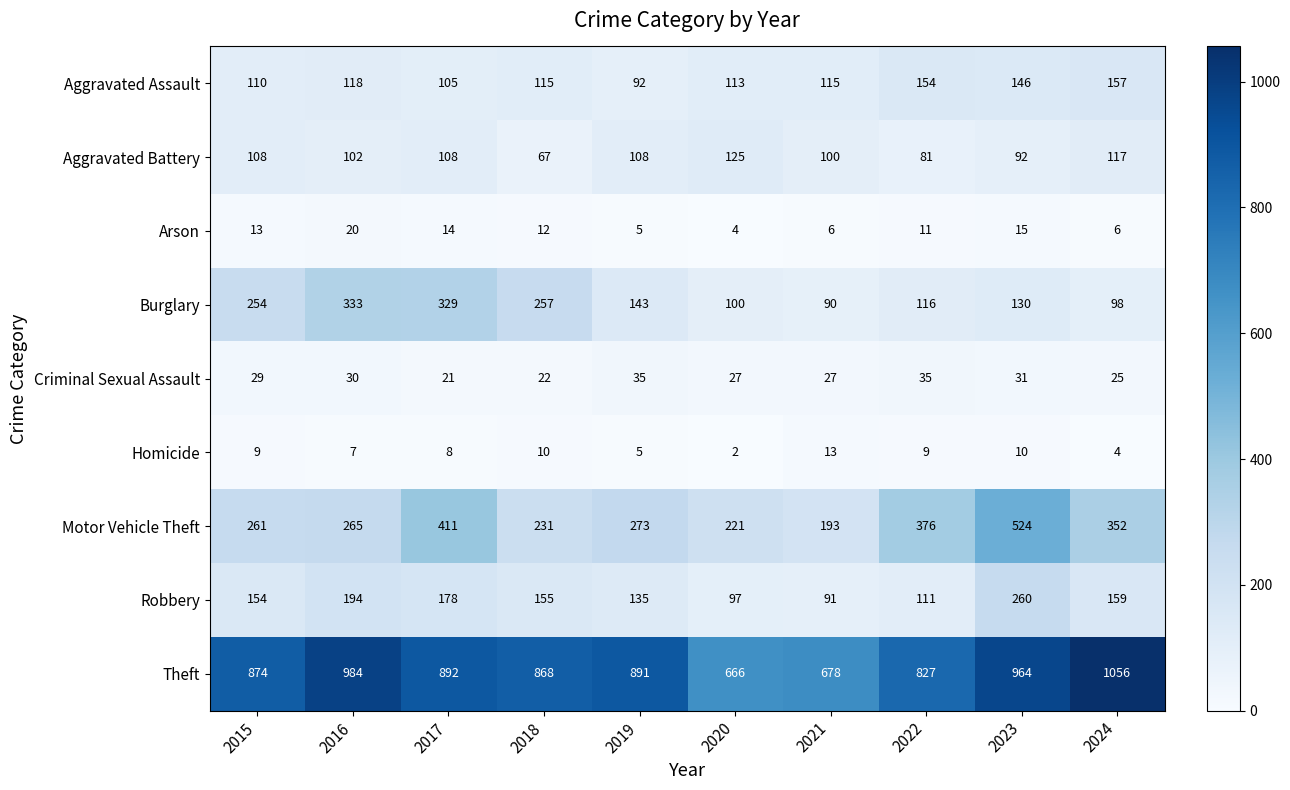

What is the difference between the maximum and minimum values in the Robbery series?

169